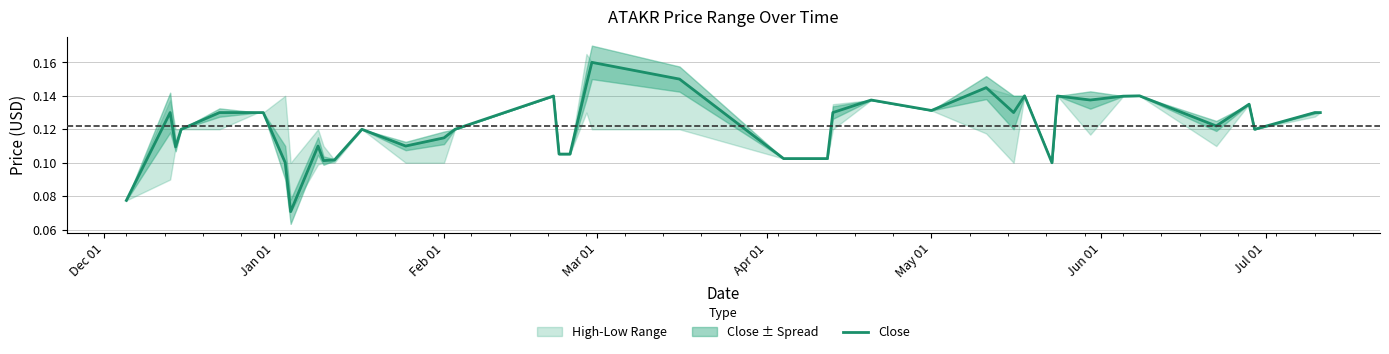

Is this an area chart (filled region under the line)?

No